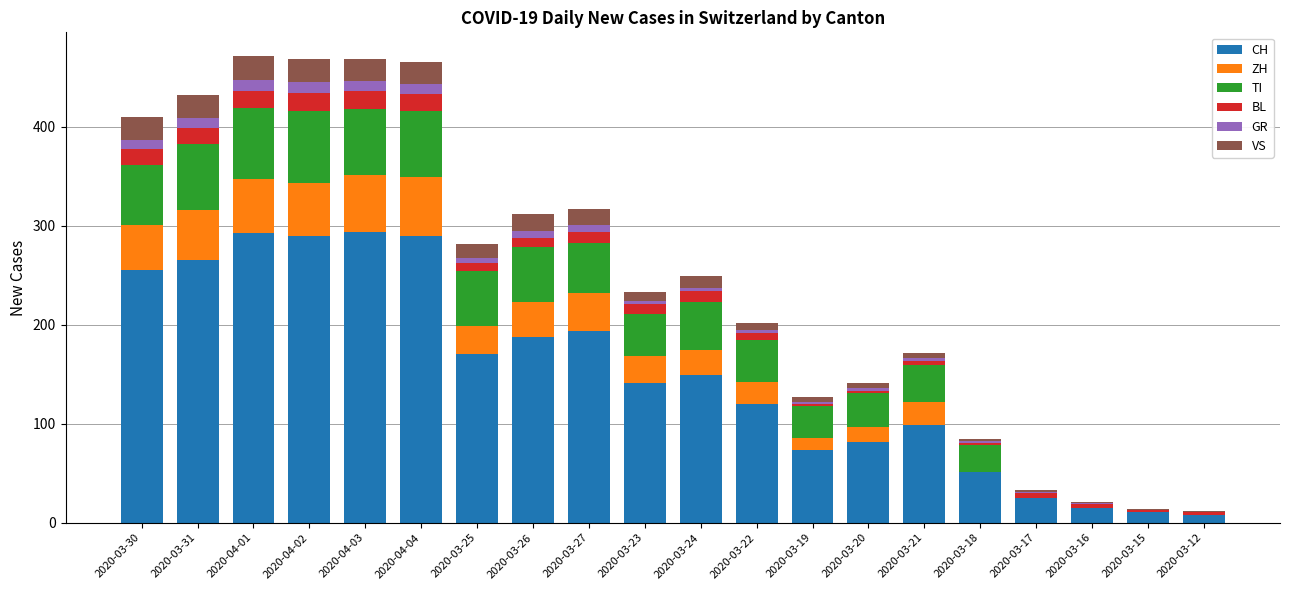

What is the maximum value for CH?

294